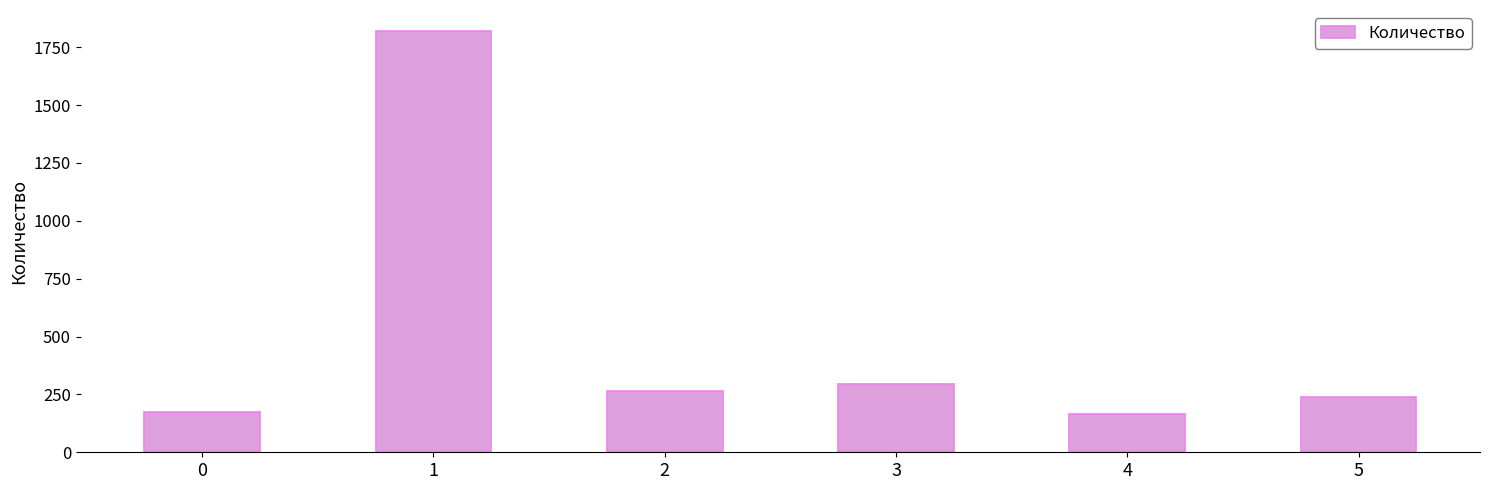

What is the change in value from 2 to 5?

-22